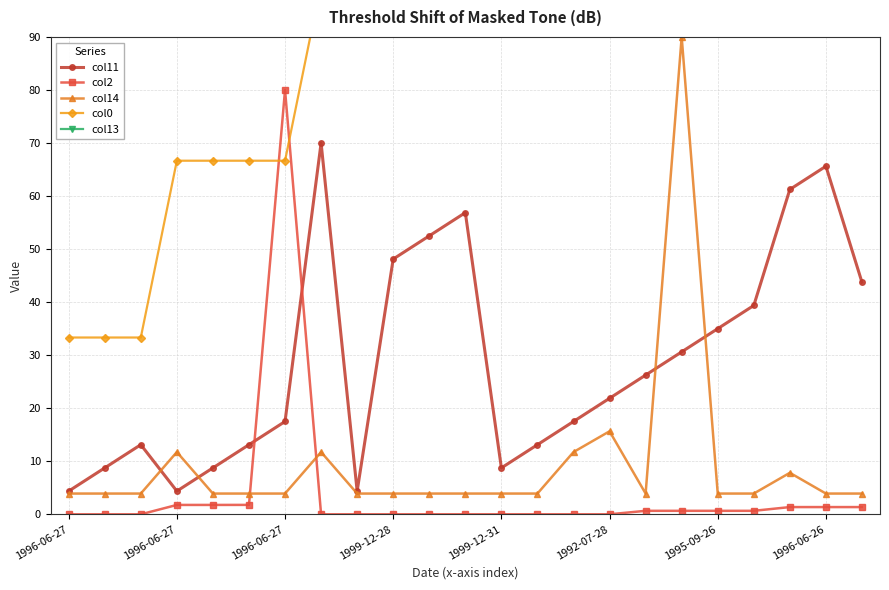

At which label does col0 reach its minimum?

1996-06-27